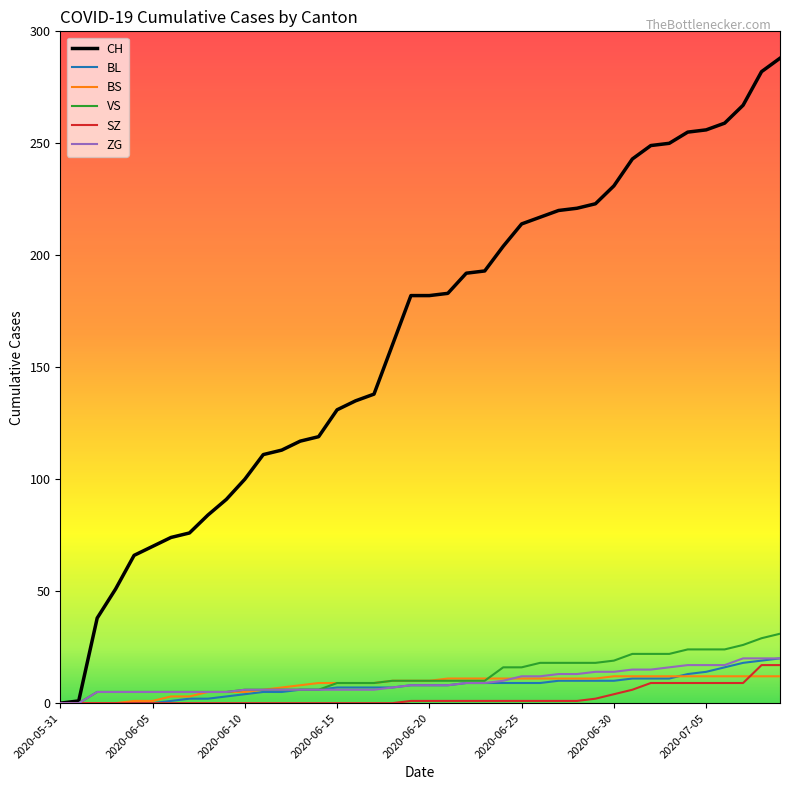

Which series has the largest total across all categories?

CH